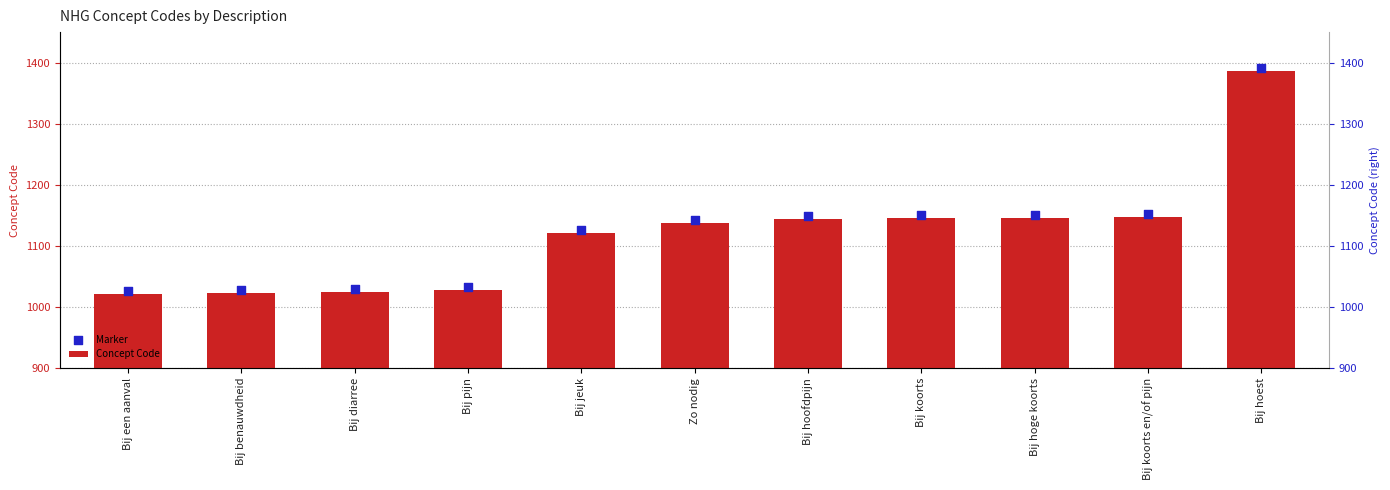

Is the value of Concept Code at Bij diarree greater than the value of Marker at Zo nodig?

No